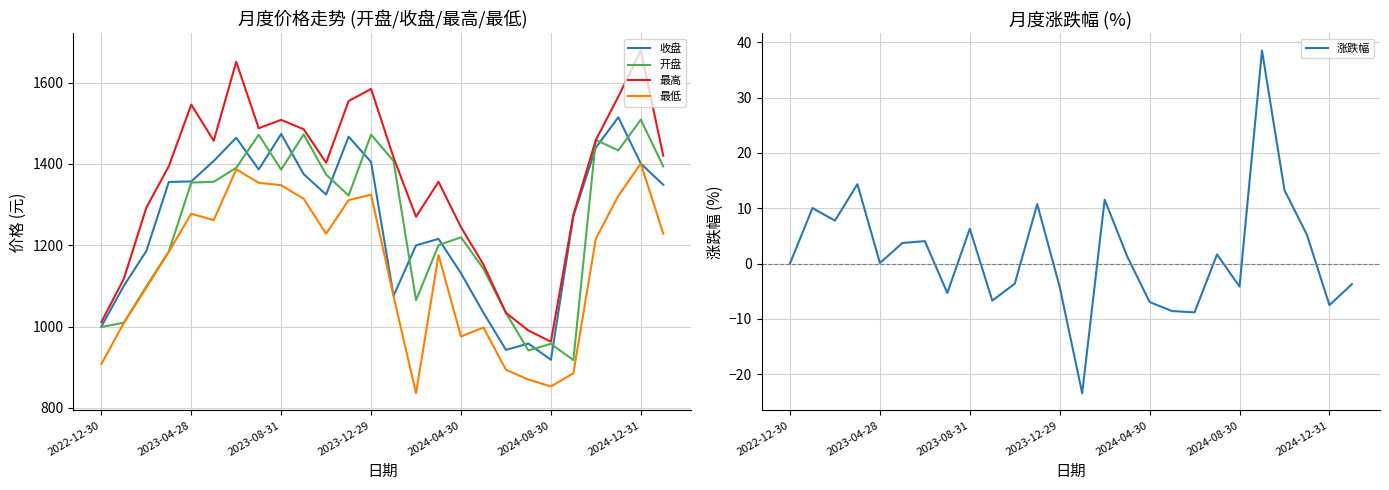

What are all the series names shown in the legend?

收盘, 开盘, 最高, 最低, 涨跌幅